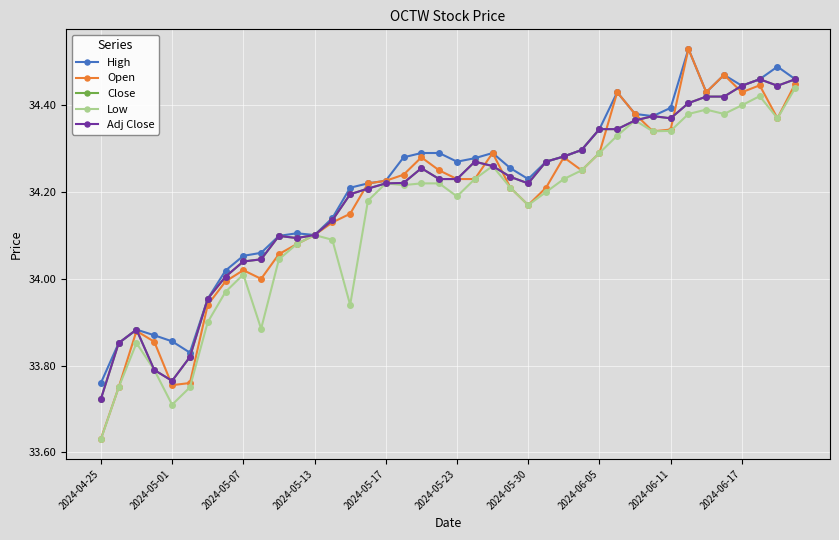

Does the chart have visible grid lines?

Yes